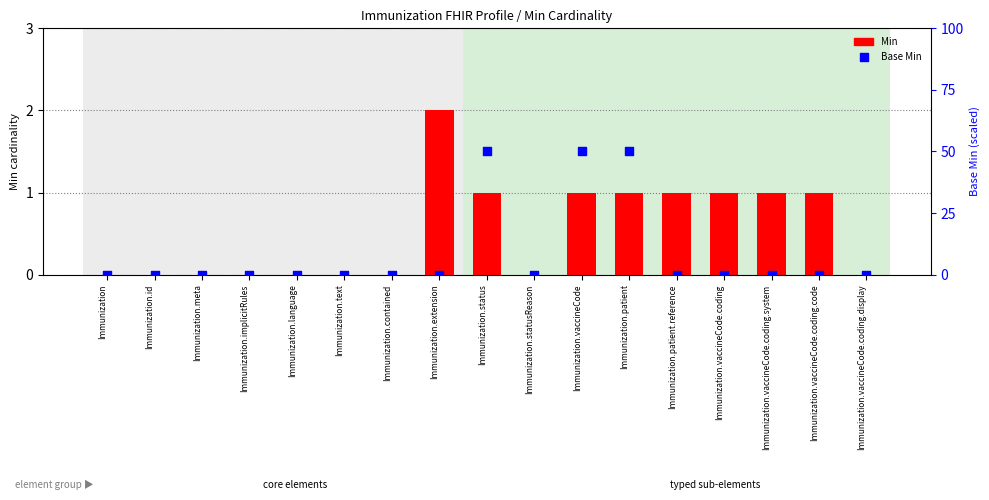

Which series reaches the minimum Y coordinate?

Min